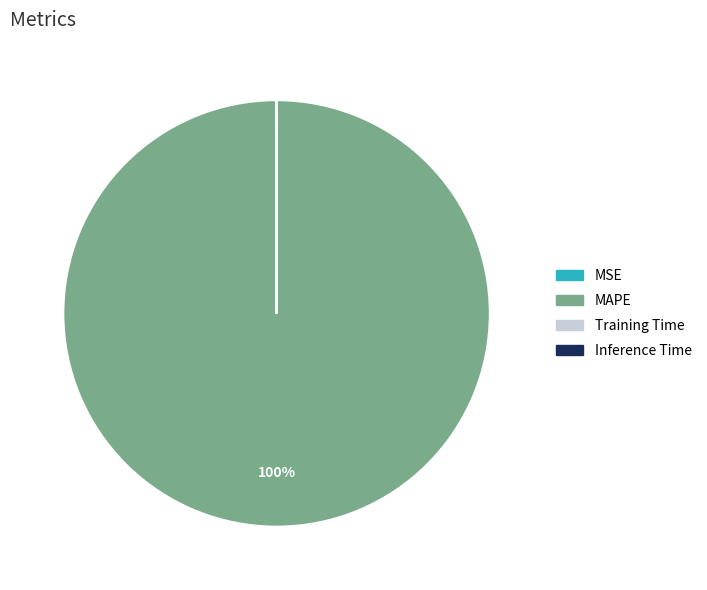

What is the majority slice?

MAPE